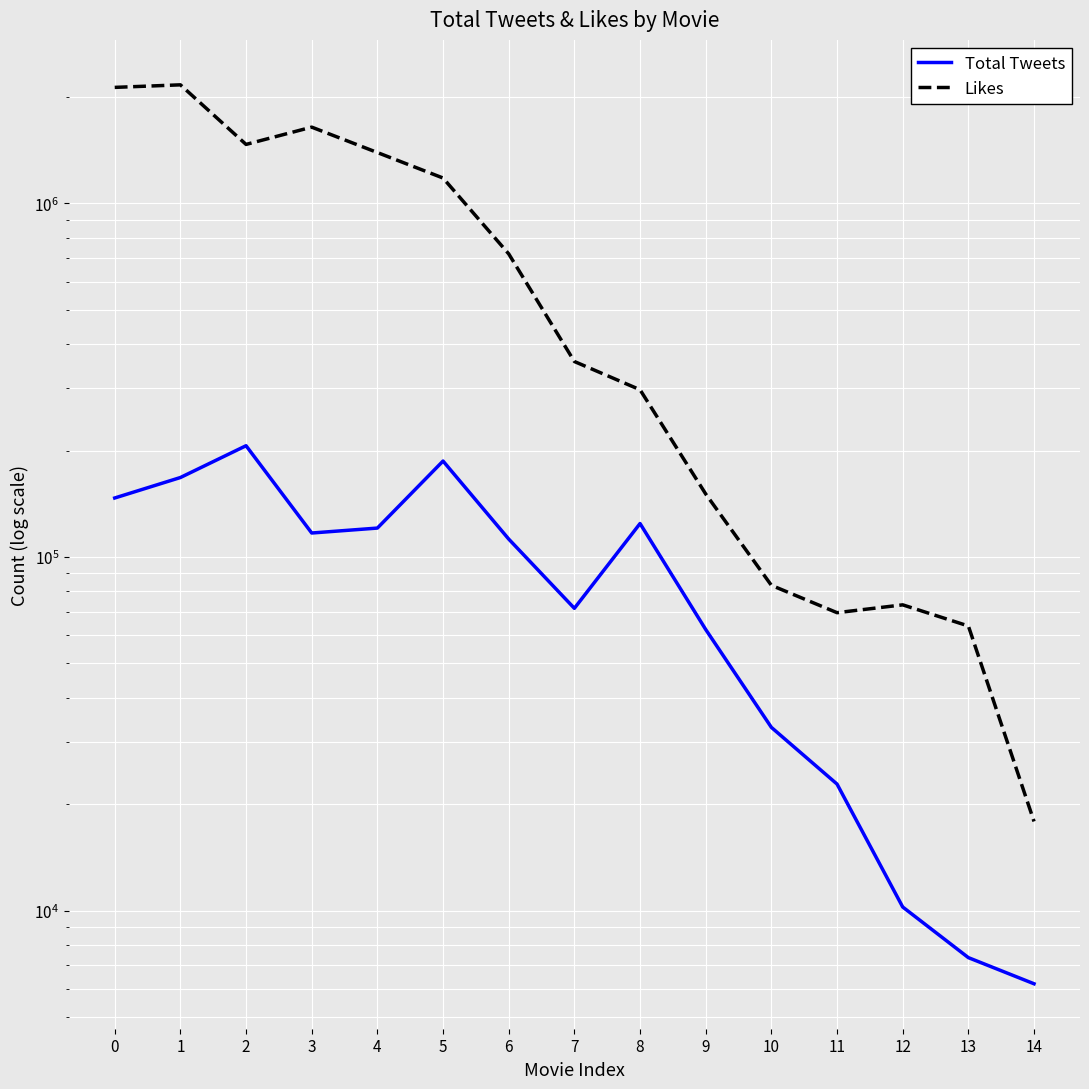

Read the Total Tweets value at 14, to the nearest 100.

6200